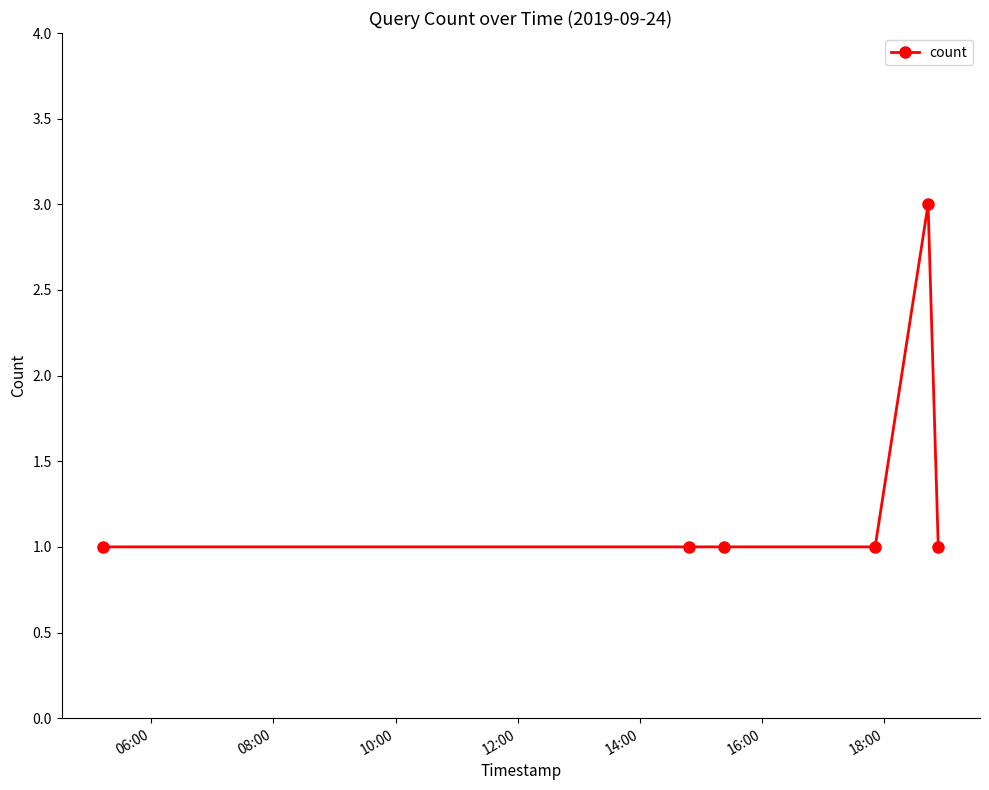

What is the sum of all values?

8